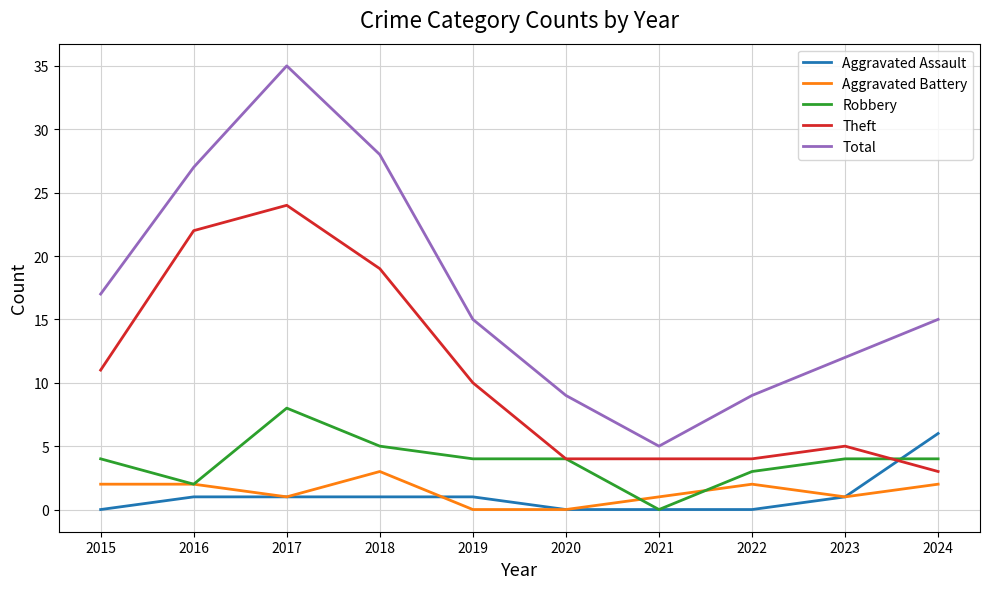

Rank the series by their maximum value, from highest to lowest.

Total, Theft, Robbery, Aggravated Assault, Aggravated Battery